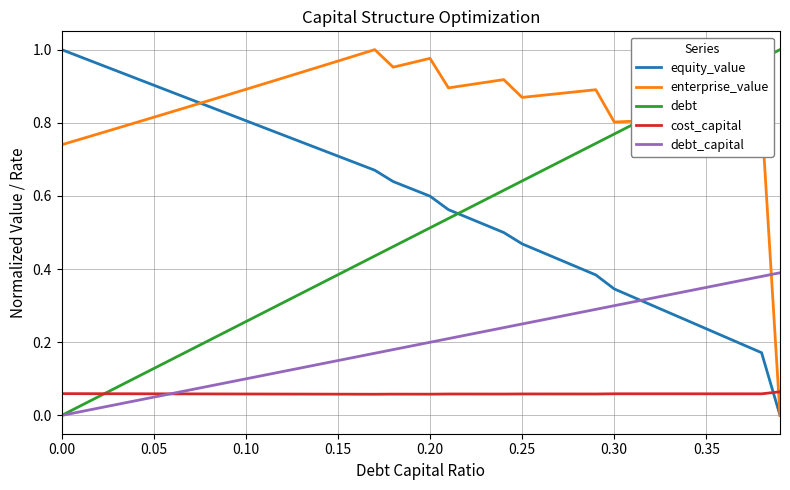

True or false: enterprise_value and cost_capital cross at least once.

True